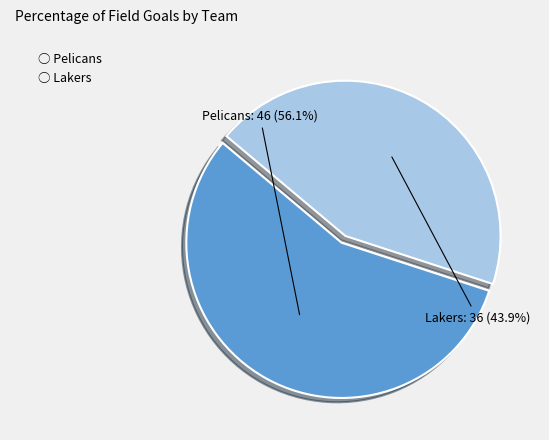

Does any single category account for the majority?

Yes